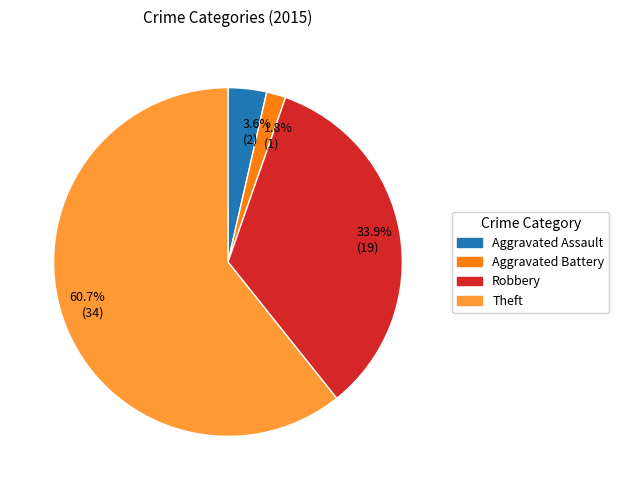

Rank the categories by value from highest to lowest.

60.7% (34), 33.9% (19), 3.6% (2), 1.8% (1)